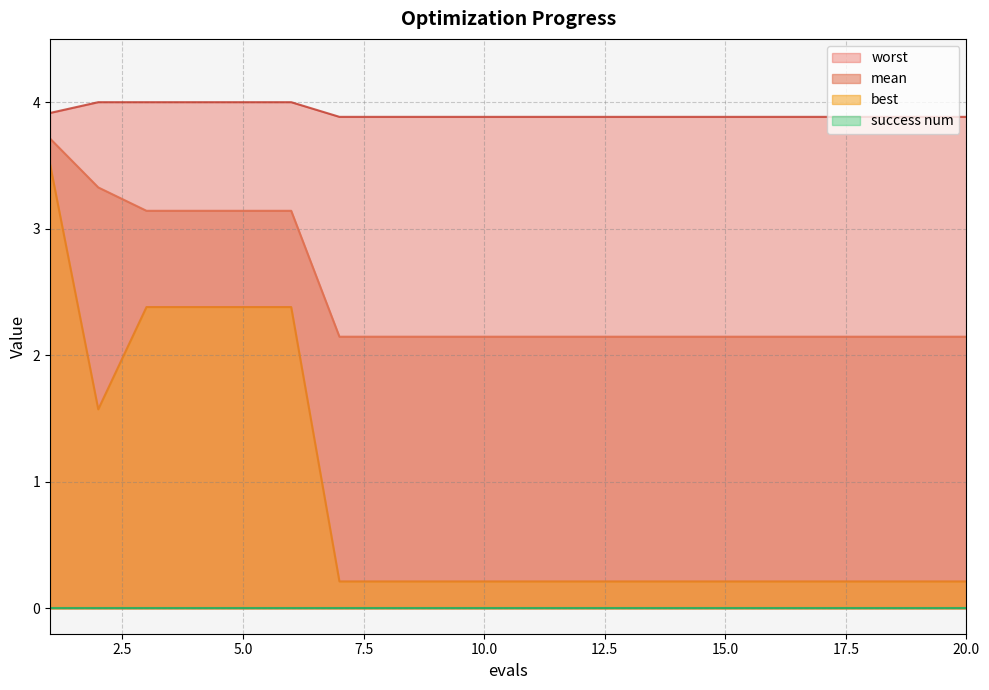

What is the greatest value displayed?

4.0